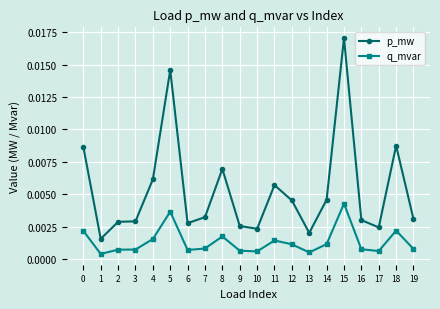

Which series has the widest spread of values?

p_mw